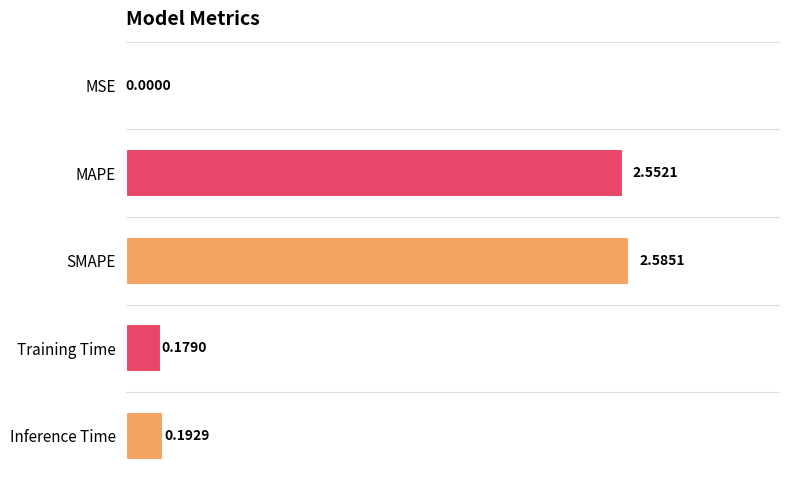

What is the change in value from MAPE to Inference Time?

-2.4